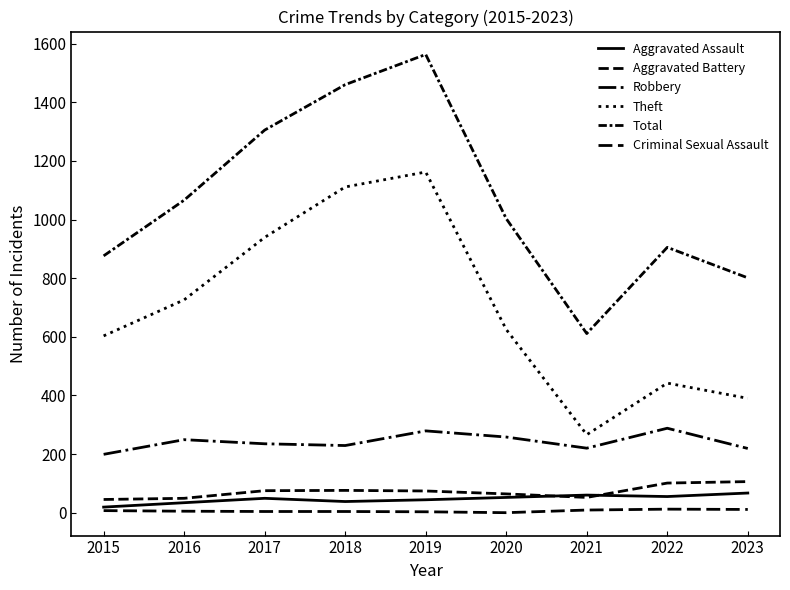

Where is the first local maximum for Aggravated Assault?

2017